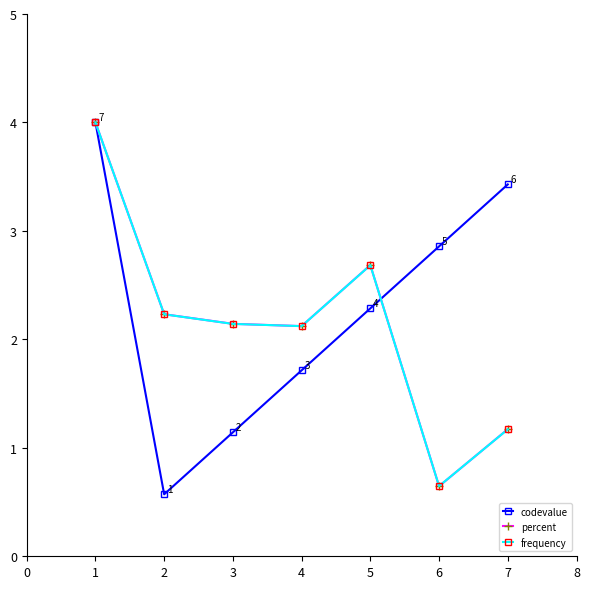

What is the total value across all series at 1?

12.0